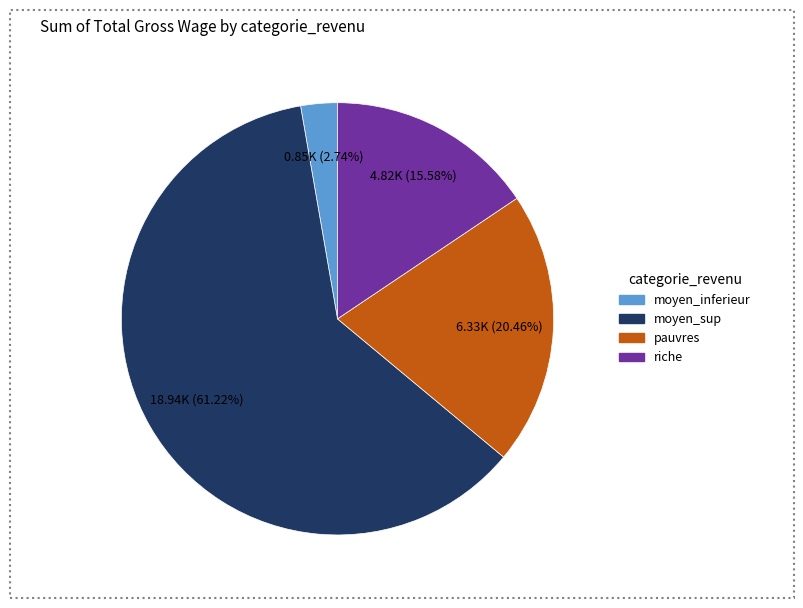

To the nearest percent, what is the average slice percentage?

25%